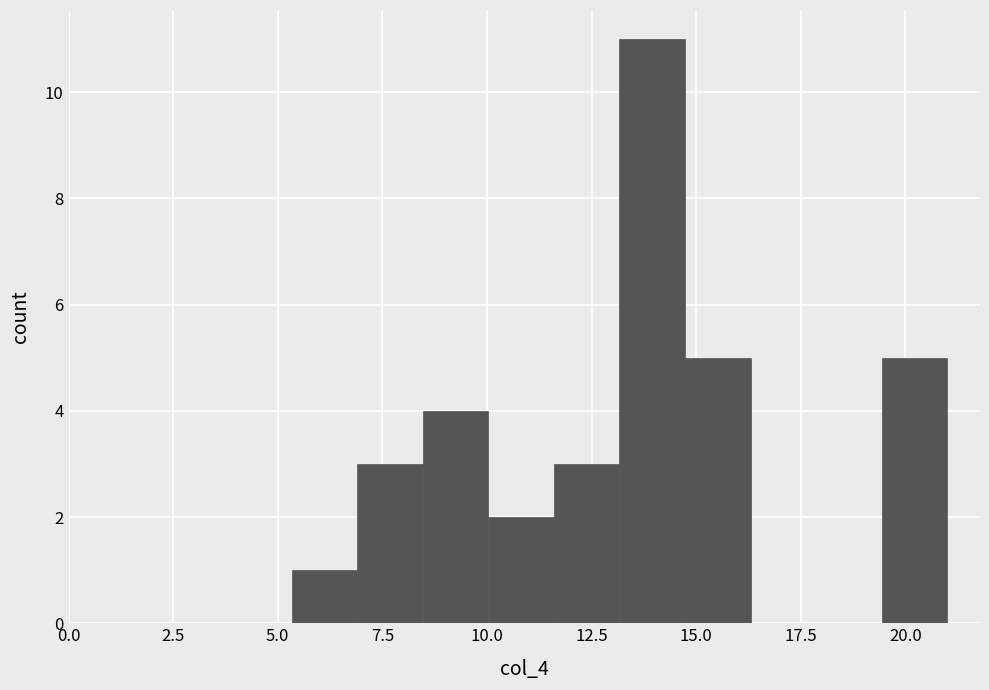

Read against the x-axis, roughly where is the centre of the tallest bar?

14.0